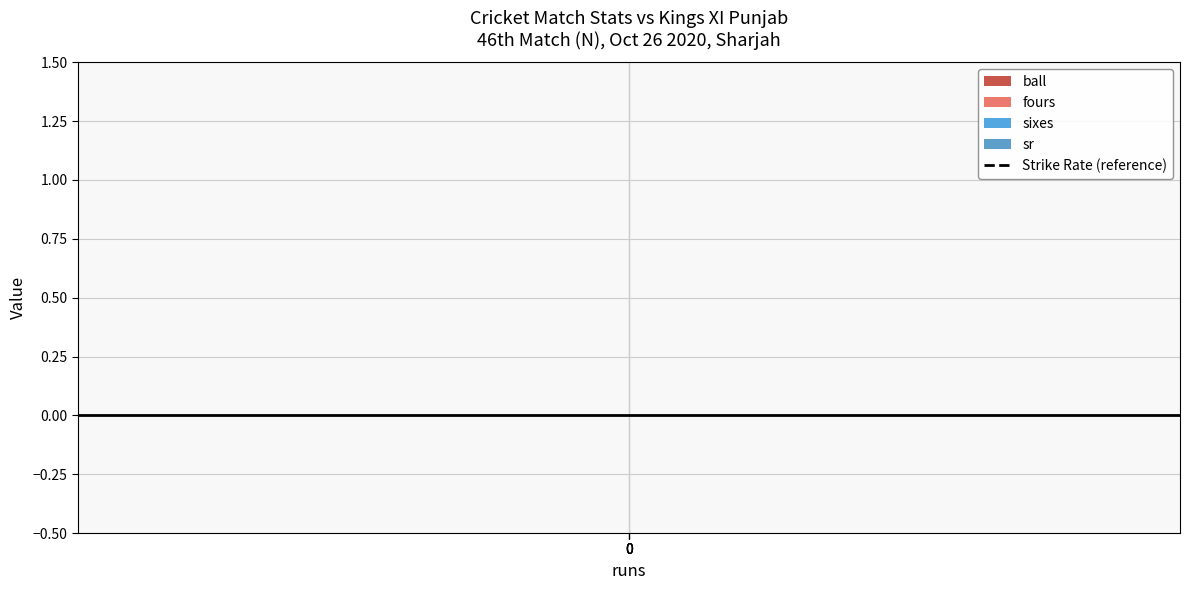

Is it true that ball equals 1 at 0?

False